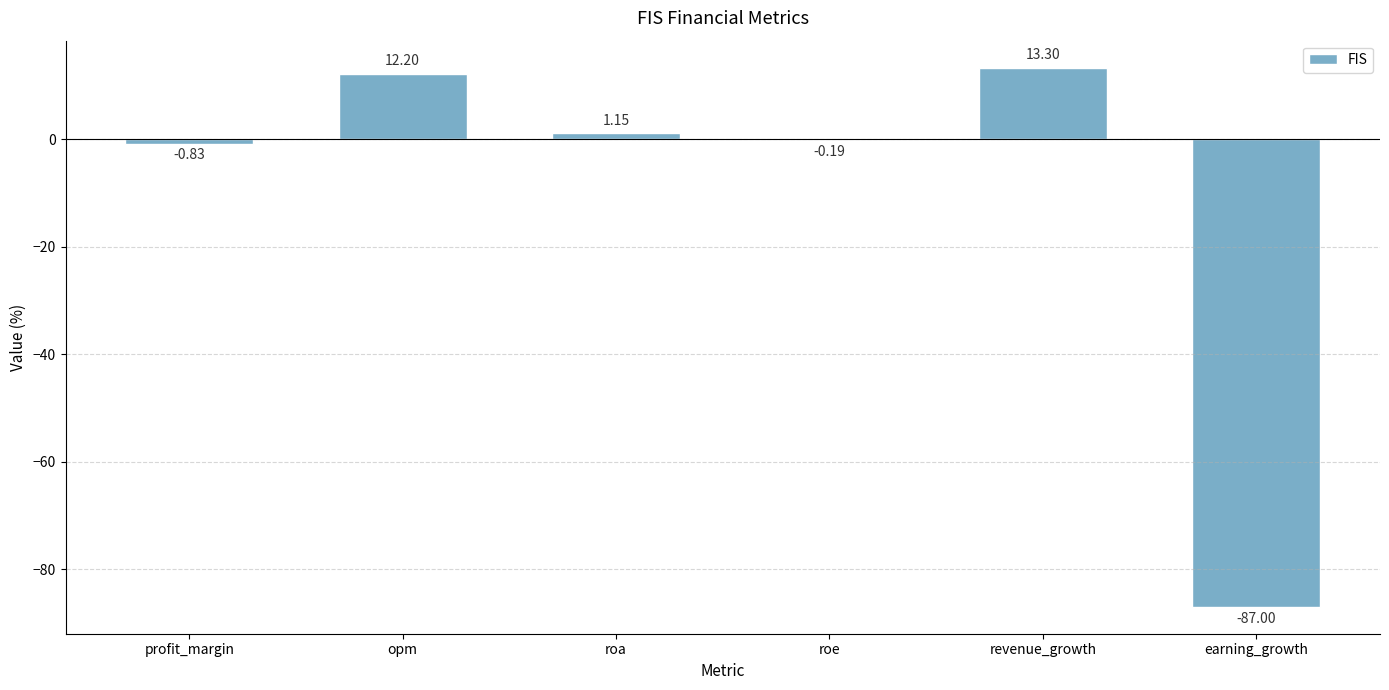

At which label is the value closest to -36?

profit_margin